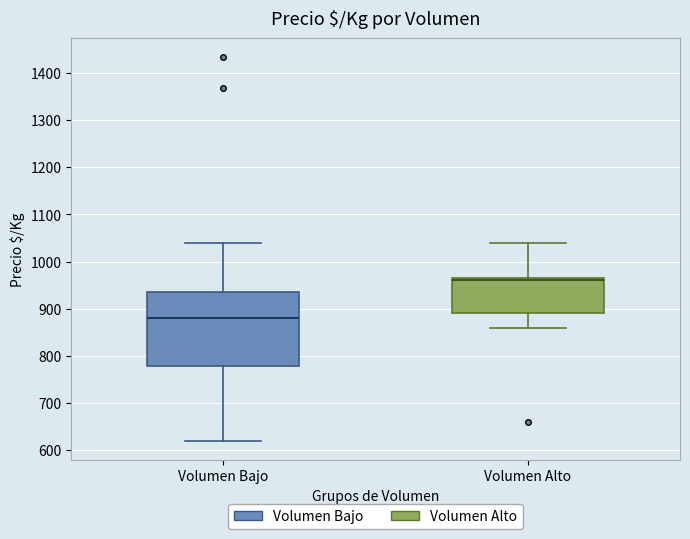

Reading left to right, read every box against the y-axis: the position of its median line, the range the box covers, and the ends of its whiskers. The values are not printed on the chart, so give them approximately, as read against the axis.

Volumen Bajo: median 880, box 780 to 940, whiskers 620 to 1040
Volumen Alto: median 960, box 890 to 970, whiskers 860 to 1040